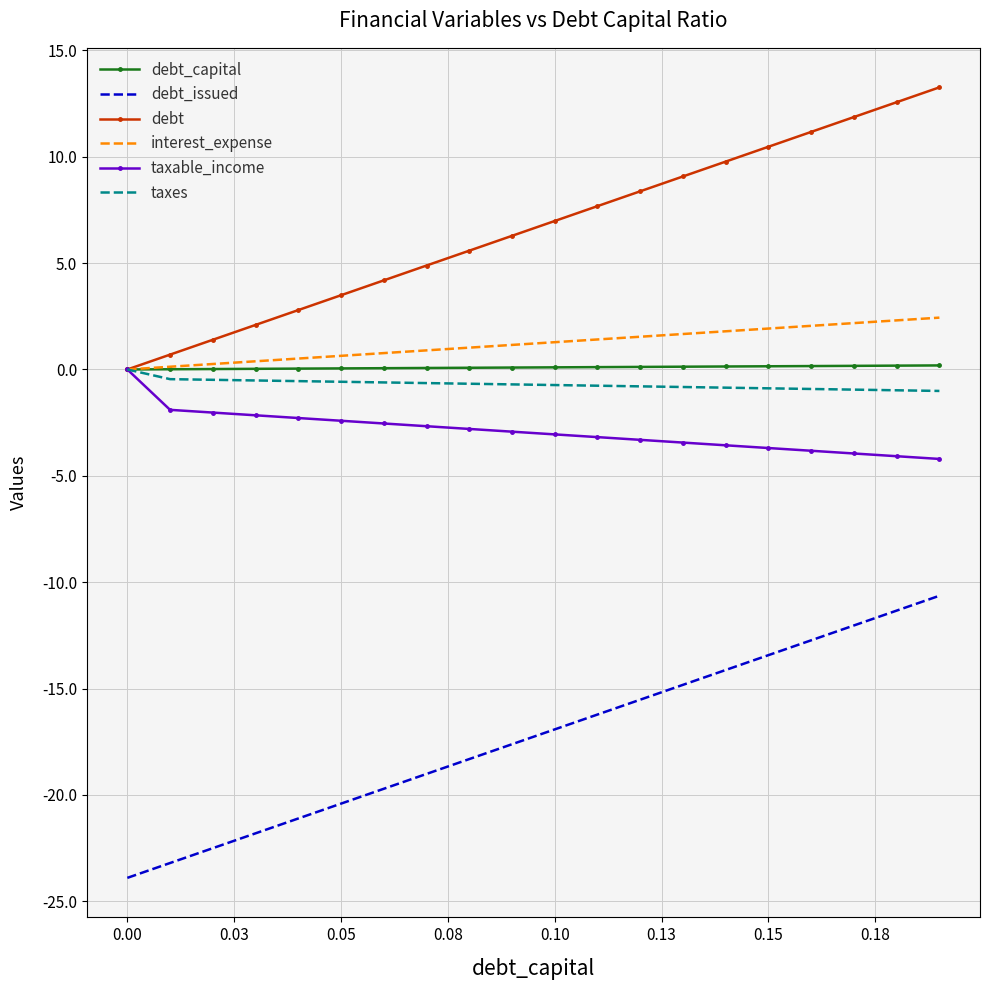

True or false: debt_issued and debt_capital cross at least once.

False